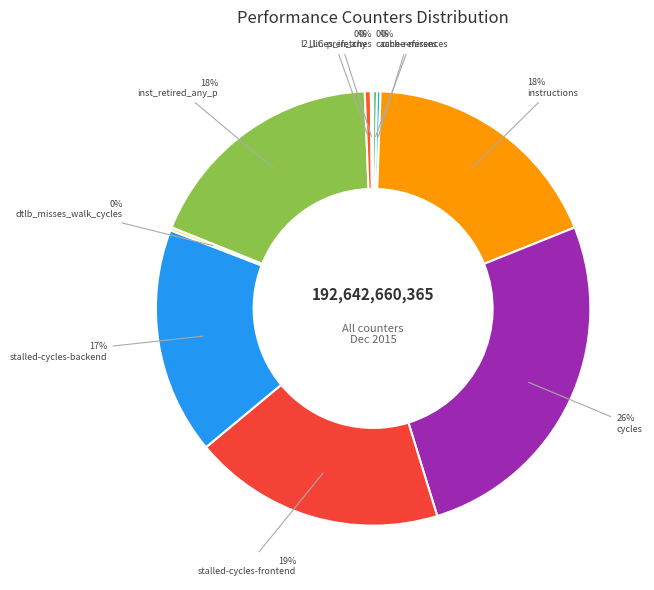

How many slices are in this pie chart?

10